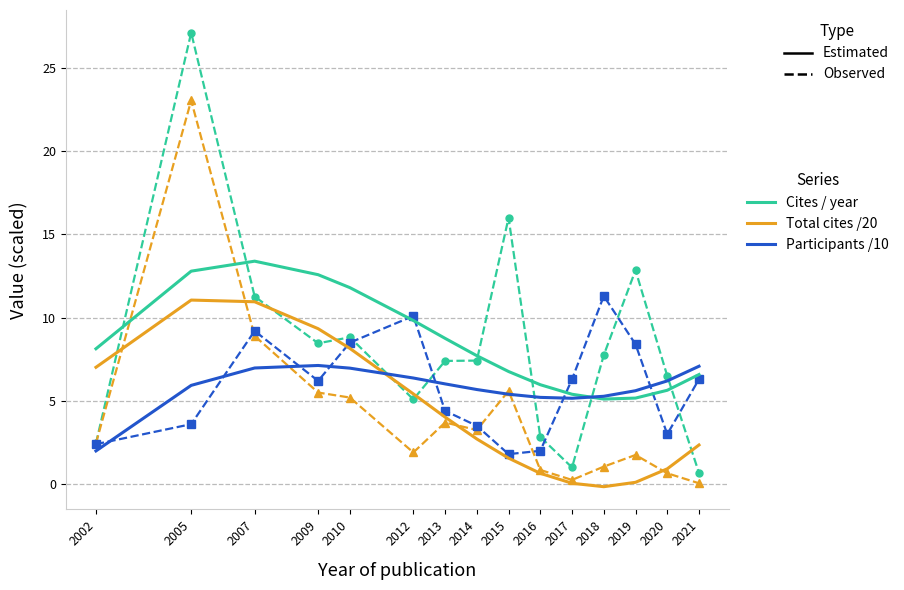

At which category does the chart reach its peak across all series?

2005